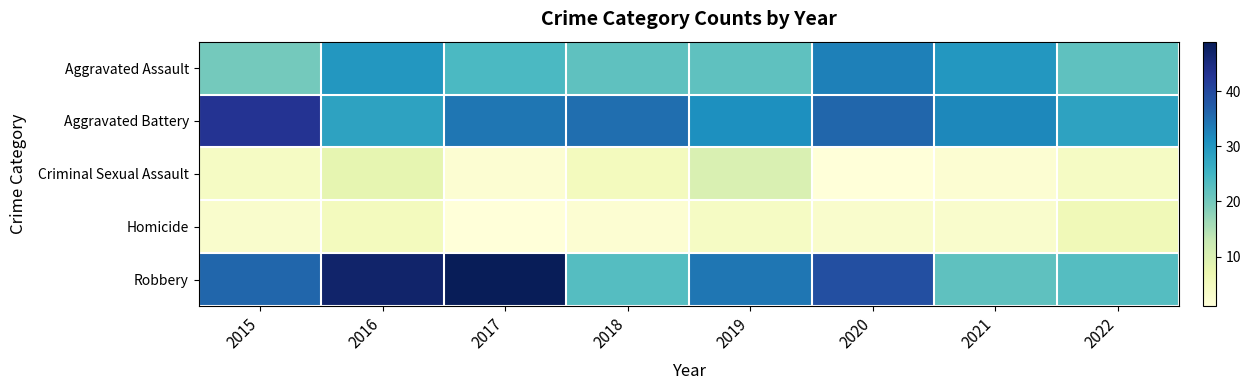

Which series has the largest range (max minus min)?

Robbery